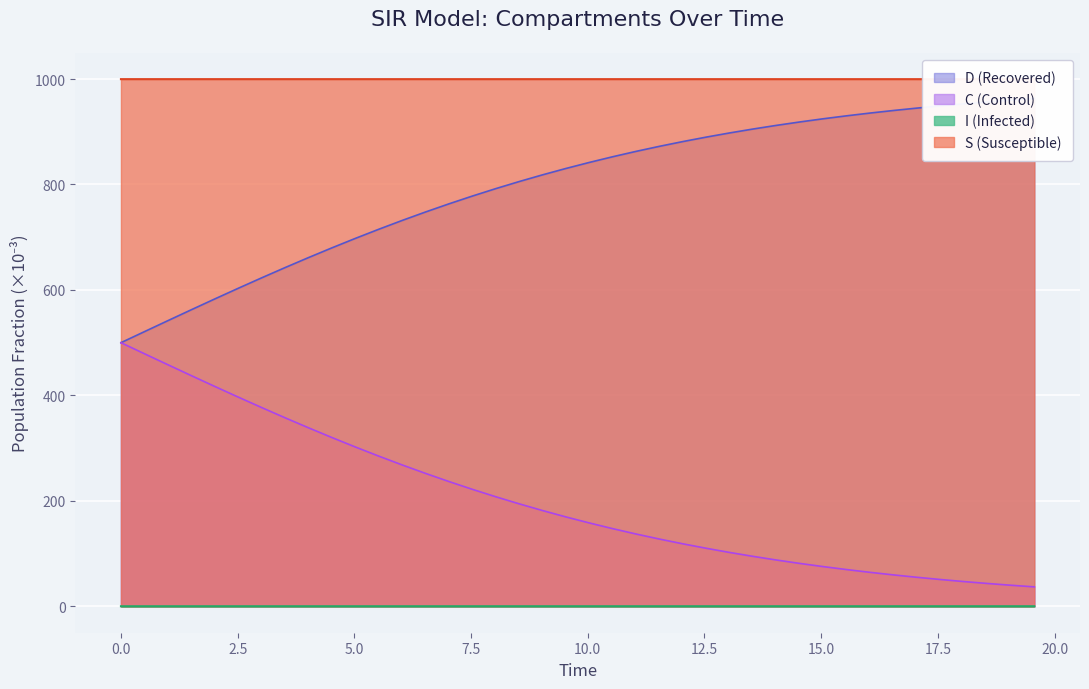

How many series are shown in this chart?

4